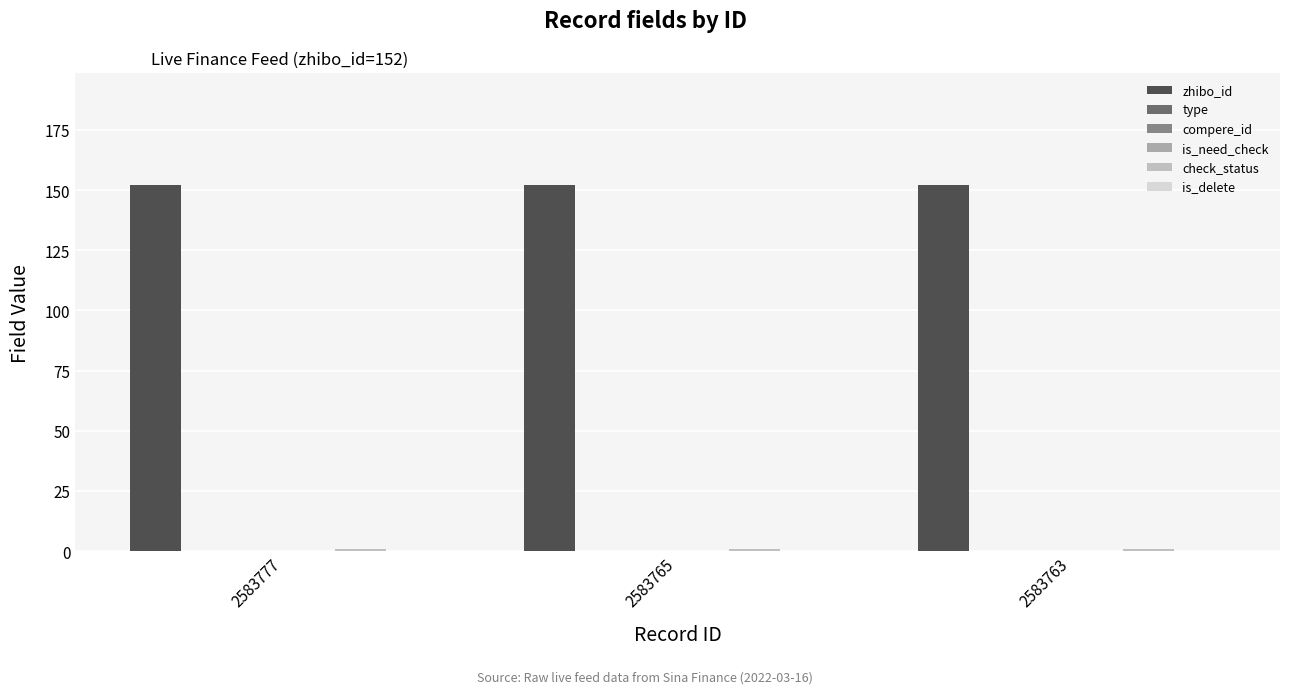

What is the spread (max minus min) of values at 2583777?

152